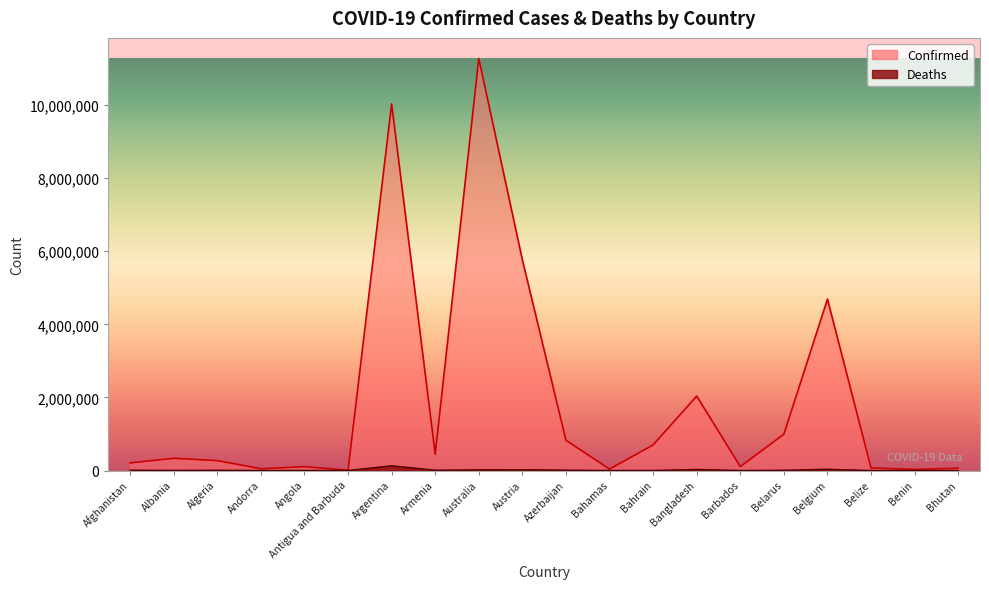

How many categories are shown in the chart?

20